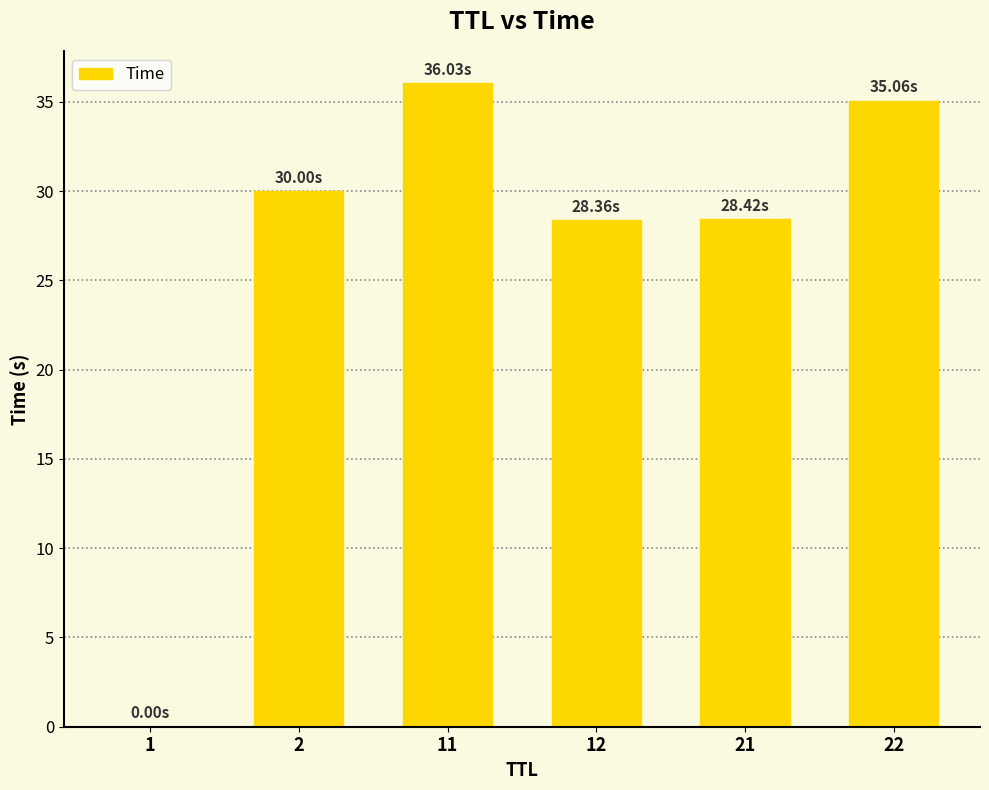

How many data points does each series have?

6